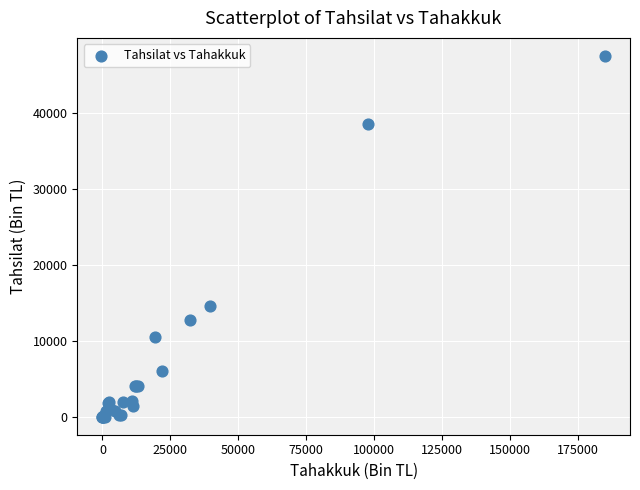

What Y value in the scatter plot is closest to 23789?

14578